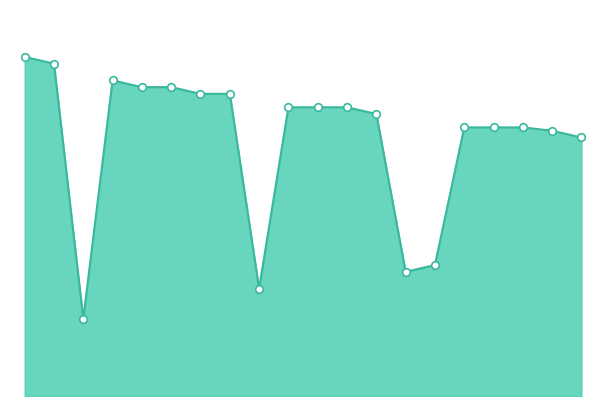

Does the chart have visible grid lines?

No